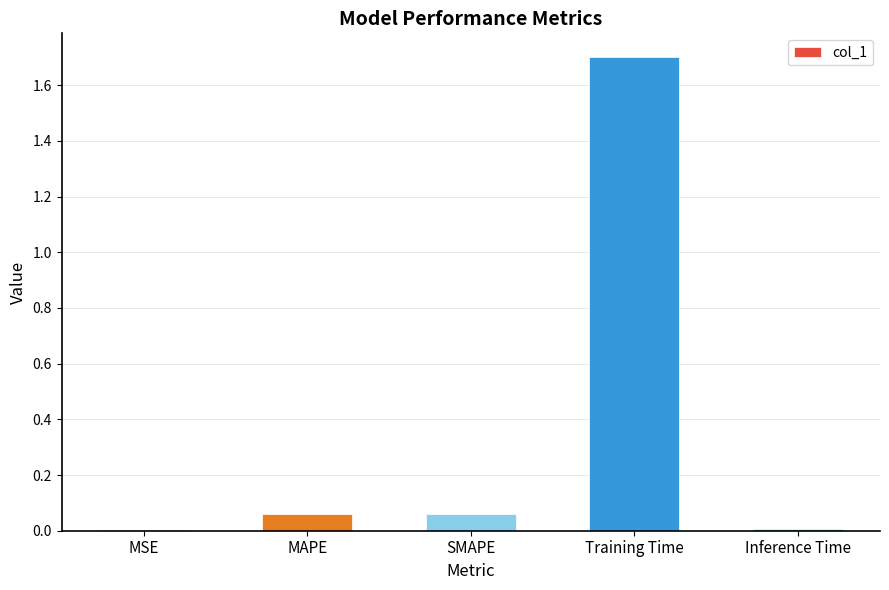

What is the greatest value displayed?

1.7